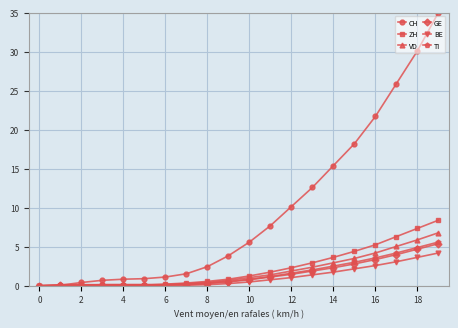

Which series has the largest range (max minus min)?

CH